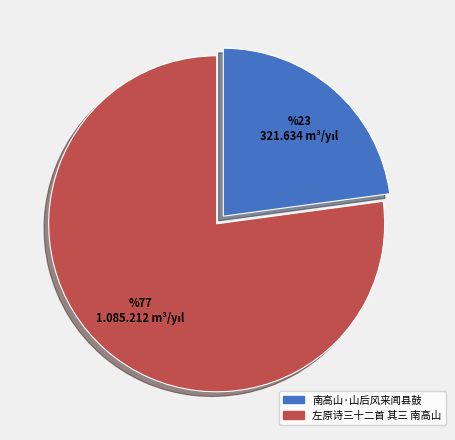

Which slice represents more than half of the pie?

左原诗三十二首 其三 南高山